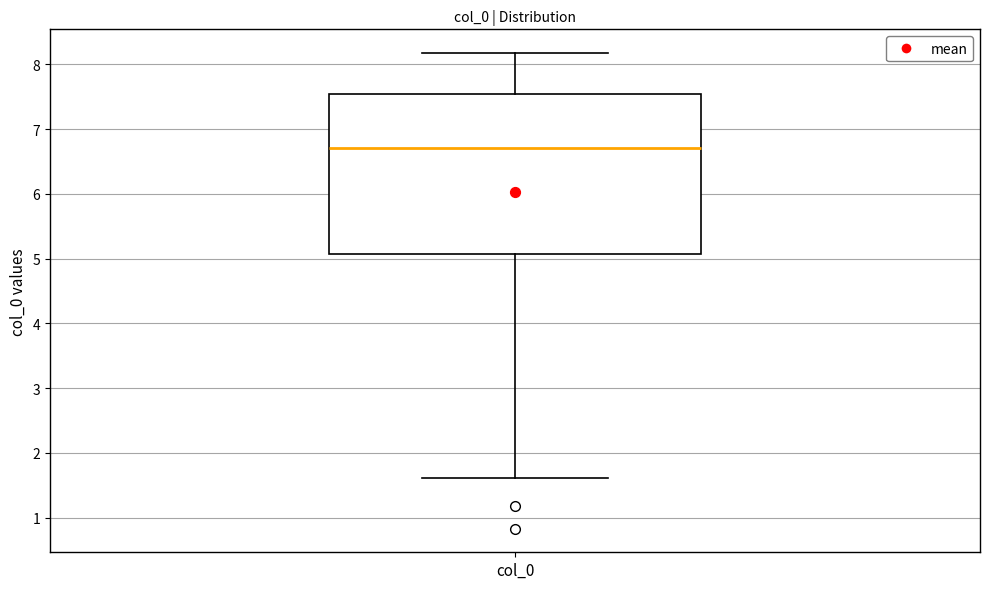

Read this box plot against the y-axis: the position of the median line, the range covered by the box, and the ends of both whiskers. The values are not printed on the chart, so give them approximately, as read against the axis.

median 6.7, box 5.1 to 7.5, whiskers 1.6 to 8.2